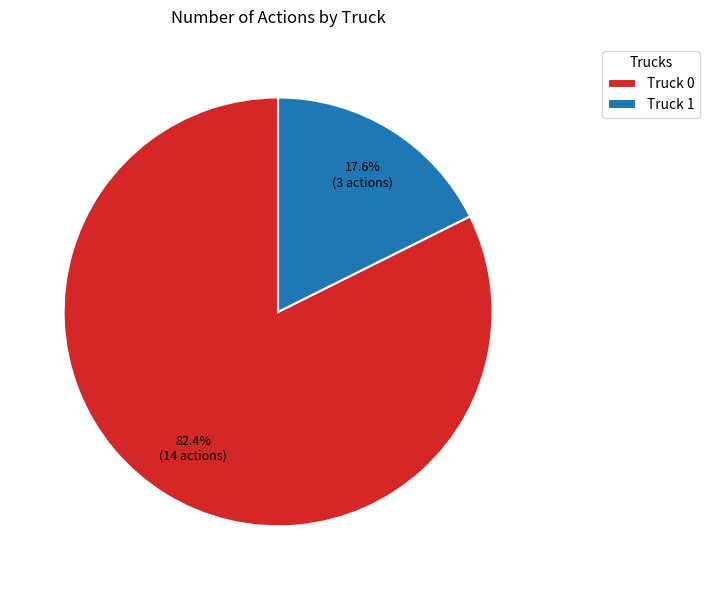

Approximately how many times larger is the value at Truck 0 compared to Truck 1?

4.7